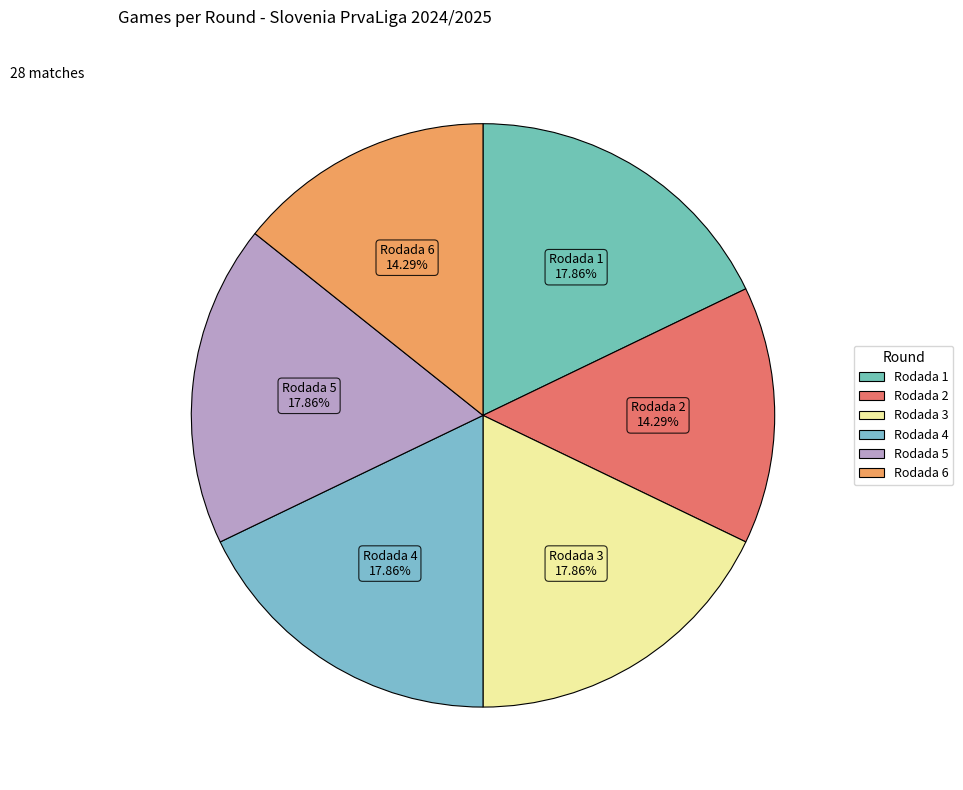

To the nearest percent, what is the combined percentage of Rodada 1 and Rodada 5?

36%